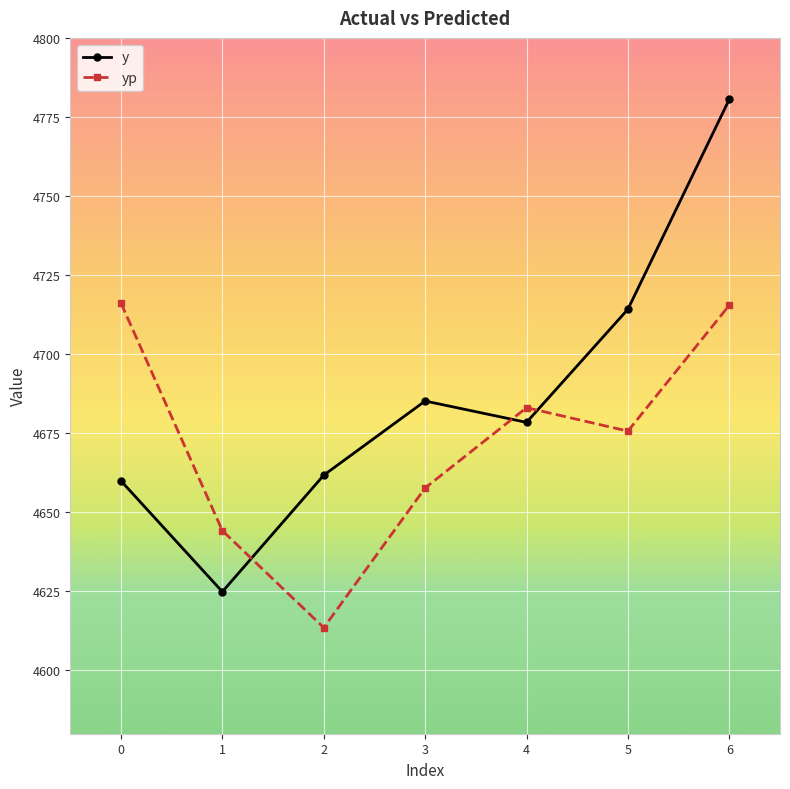

Rank the series by their average value, from lowest to highest.

yp, y